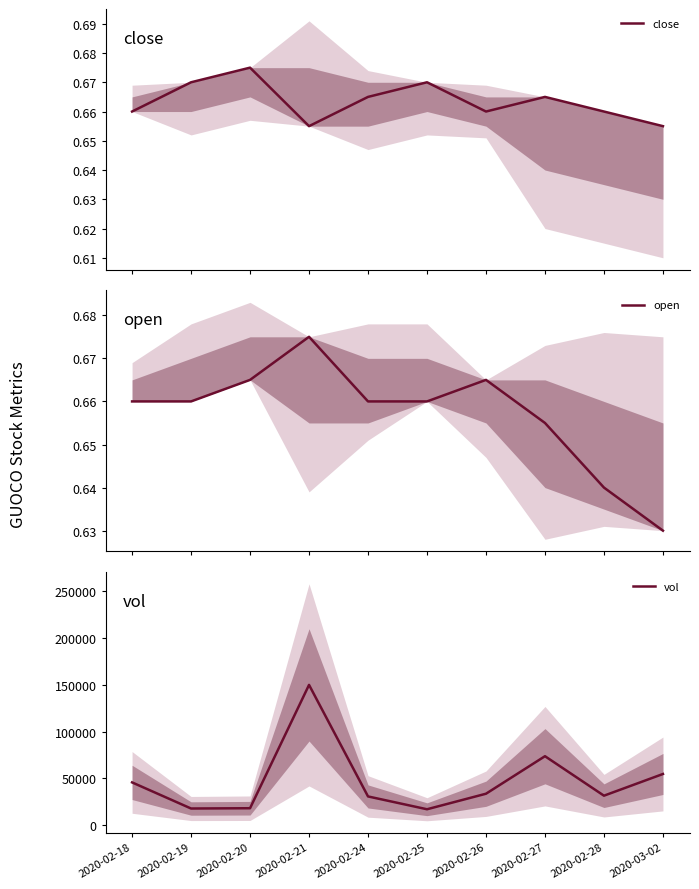

How many distinct data groups are displayed?

3